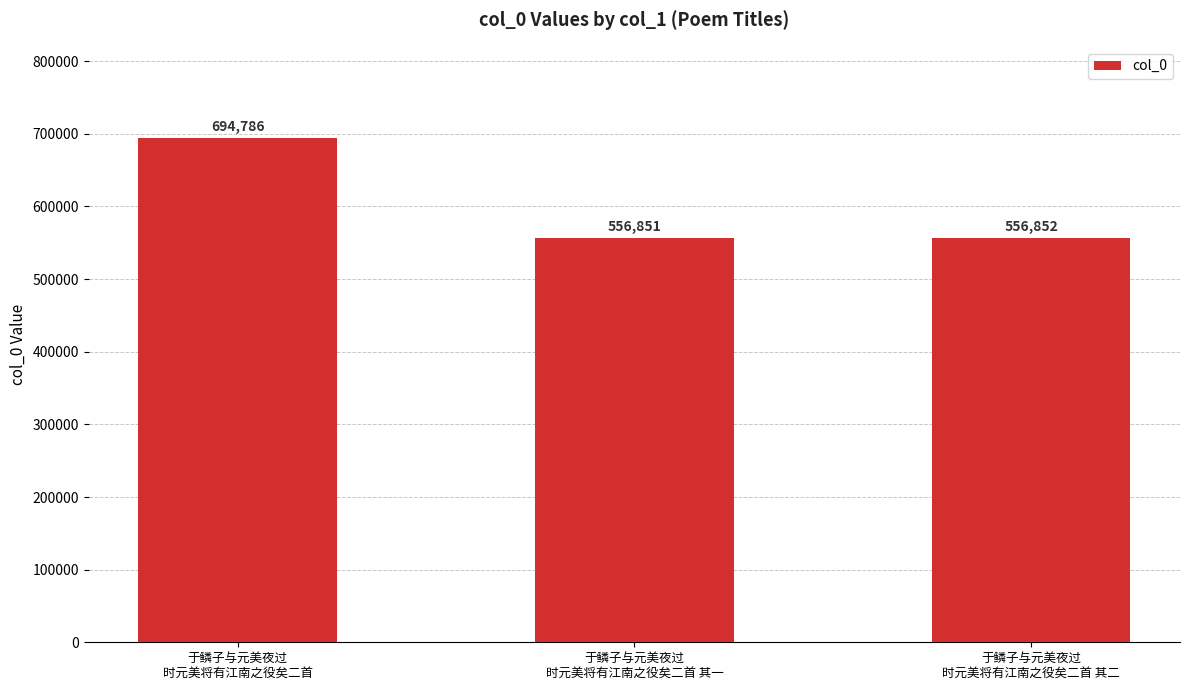

True or false: the data shows 694786 at 于鳞子与元美夜过
时元美将有江南之役矣二首.

True